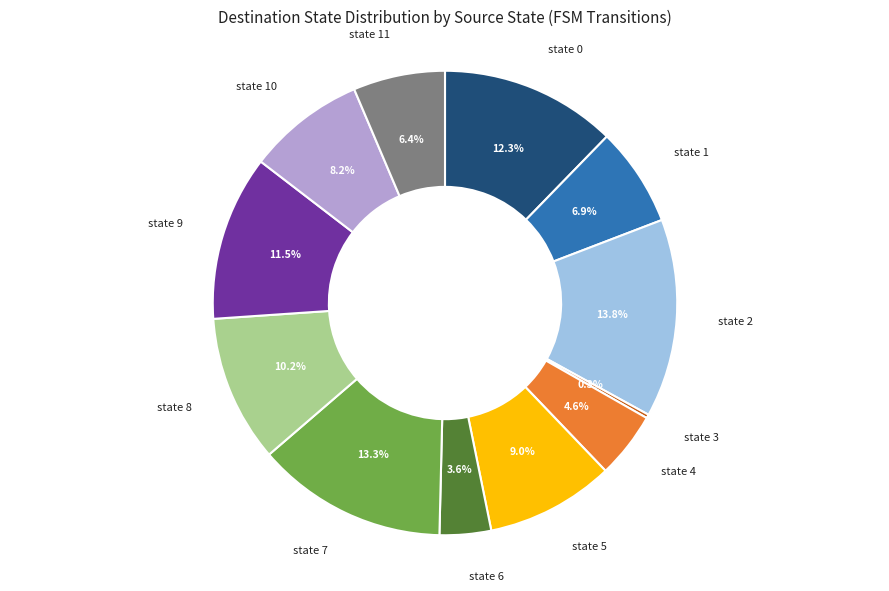

Which slice is the largest?

state 2